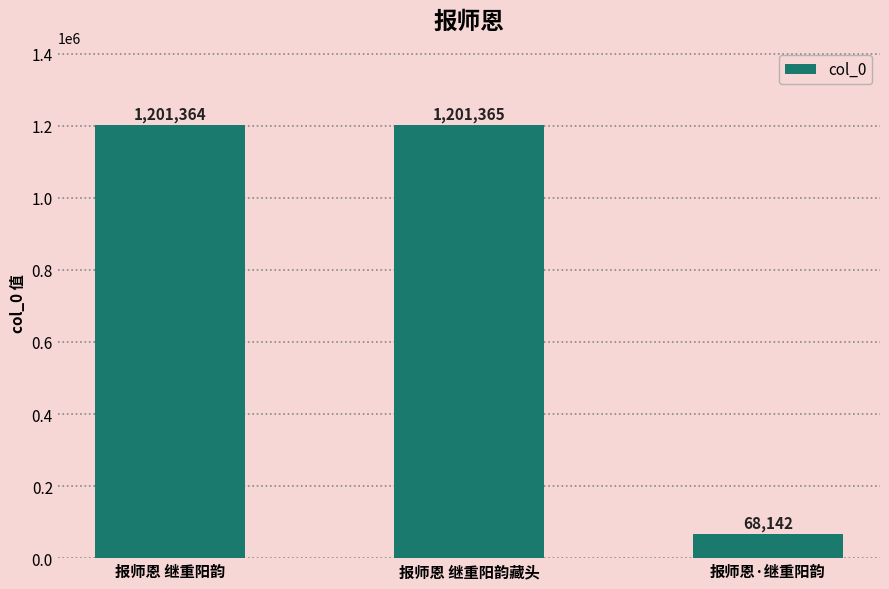

Which category has the highest value across all series?

报师恩 继重阳韵藏头